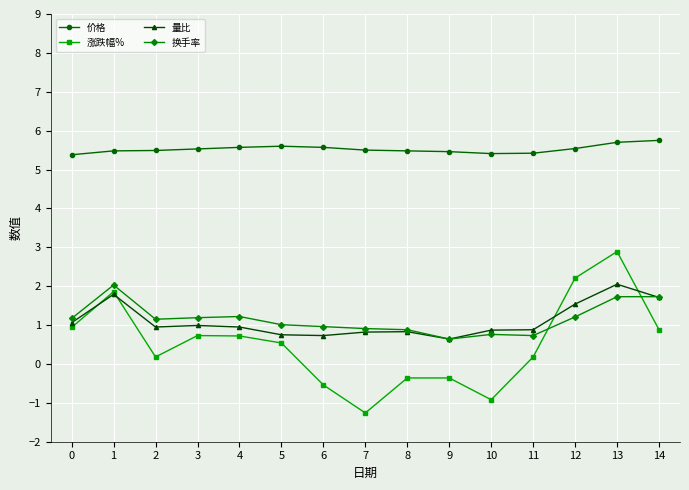

Does the chart have visible grid lines?

Yes